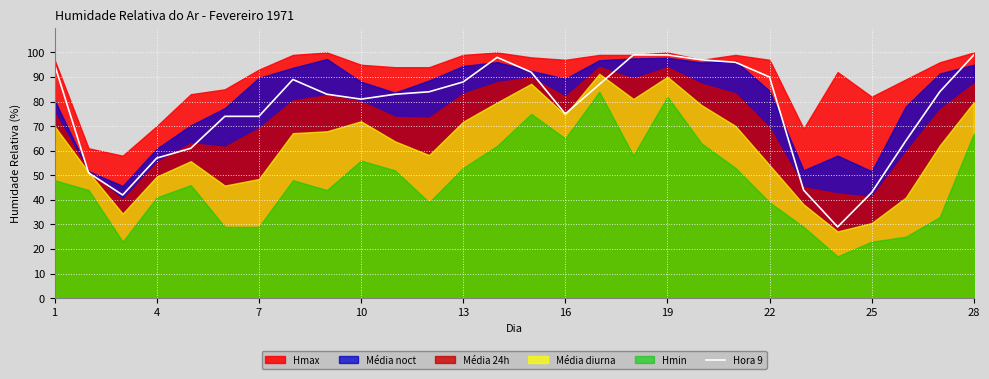

The value of Hora 9 at 22 is 90. True or false?

True